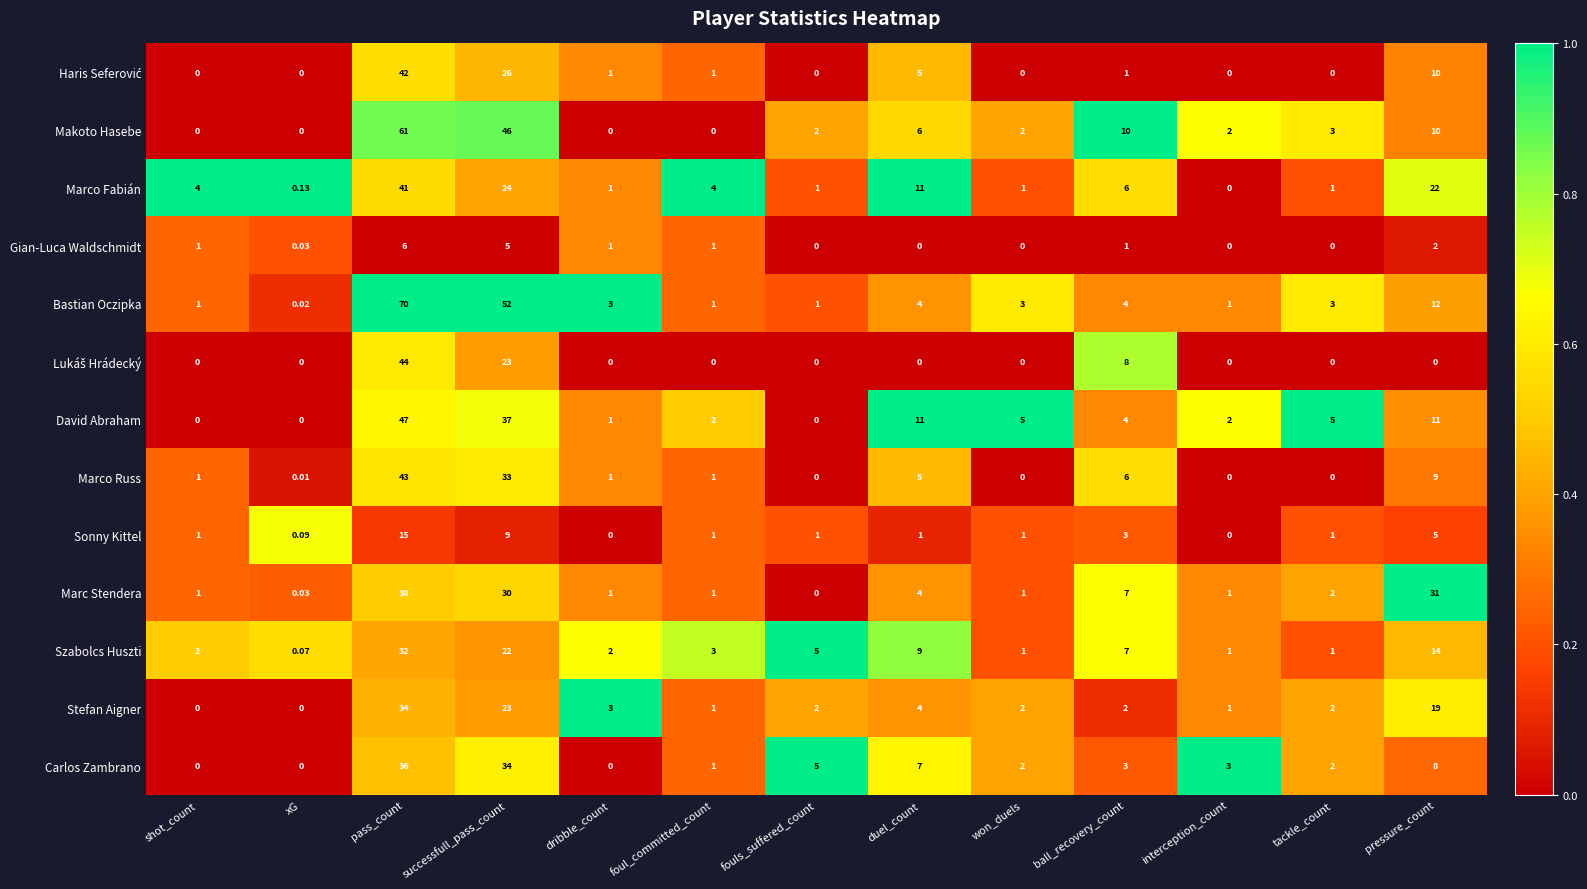

Count the number of data series in this chart.

13